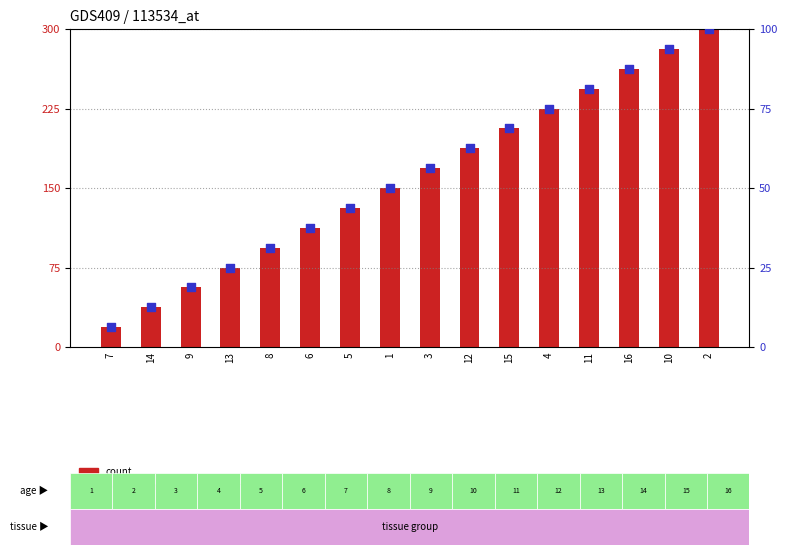

Which series has the largest total across all categories?

col_1 (count)